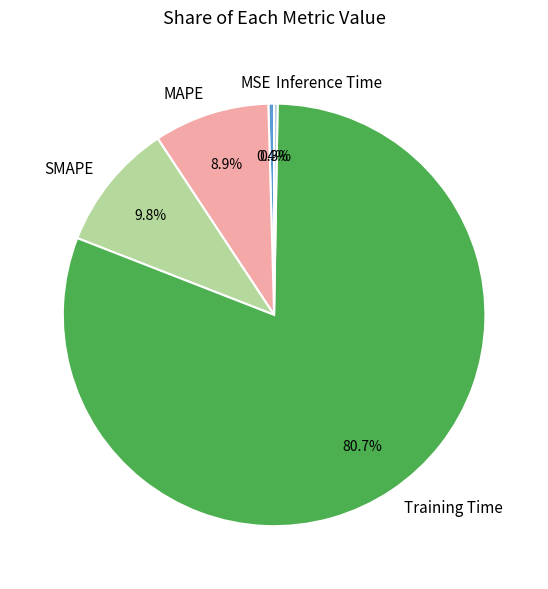

What is the total percentage of MAPE and Training Time?

89.5%